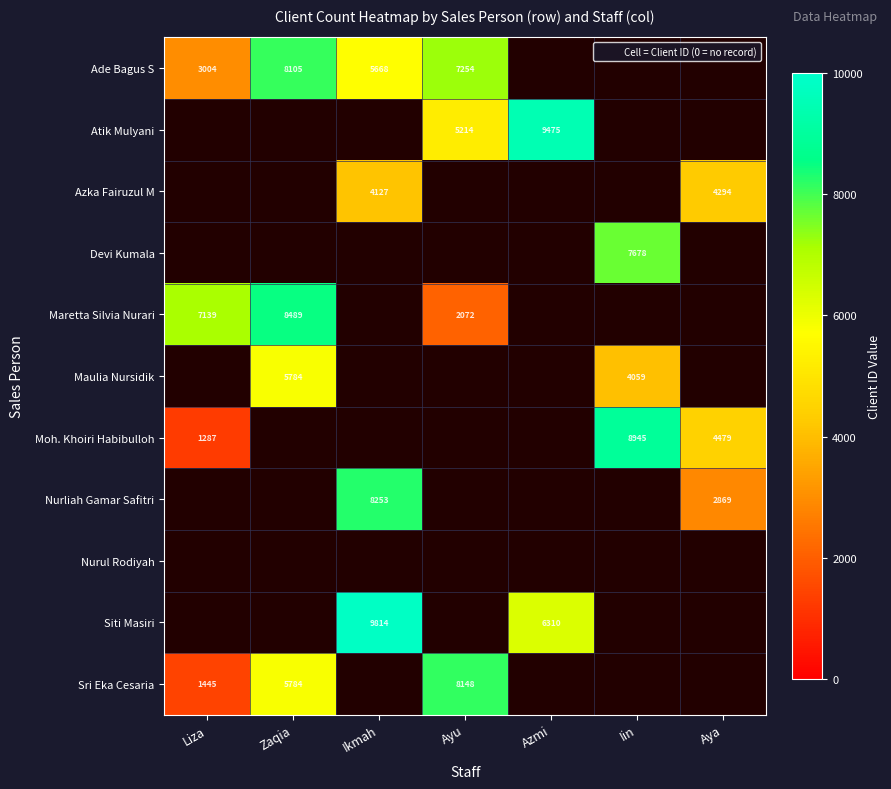

List the series in order of their peak value, lowest first.

Nurul Rodiyah, Azka Fairuzul M, Maulia Nursidik, Devi Kumala, Ade Bagus S, Sri Eka Cesaria, Nurliah Gamar Safitri, Maretta Silvia Nurari, Moh. Khoiri Habibulloh, Atik Mulyani, Siti Masiri